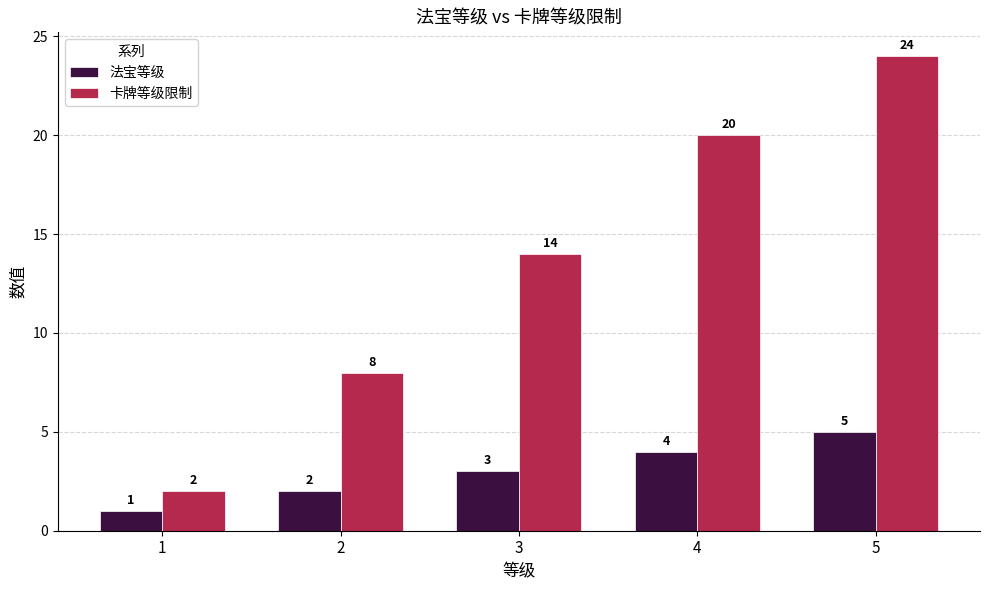

The 卡牌等级限制 series shows 18 at 3. True or false?

False